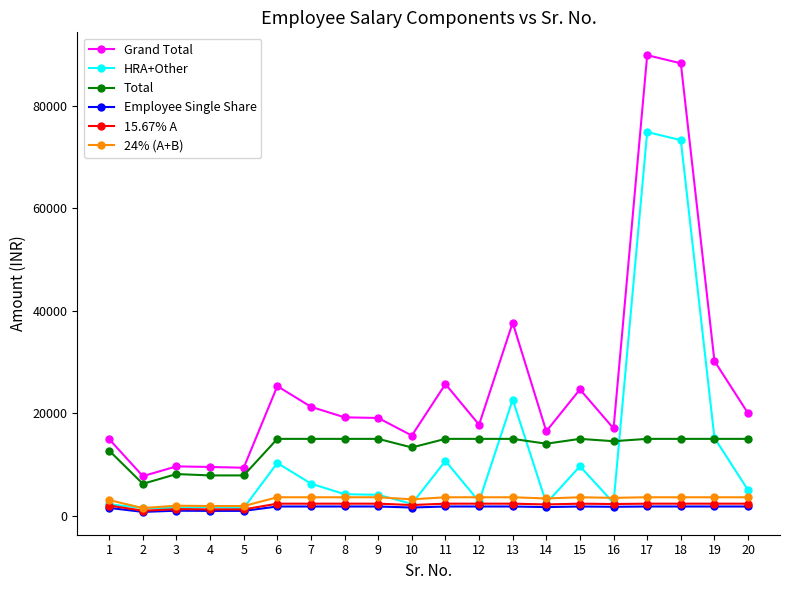

How many values in the Employee Single Share series are below 1800?

8